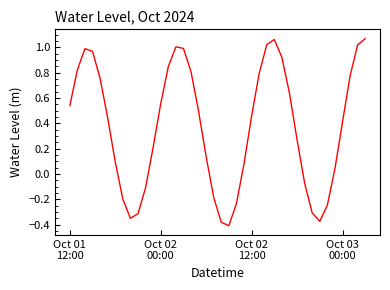

What is the label of the 1st point from the left?

Oct 01
12:00